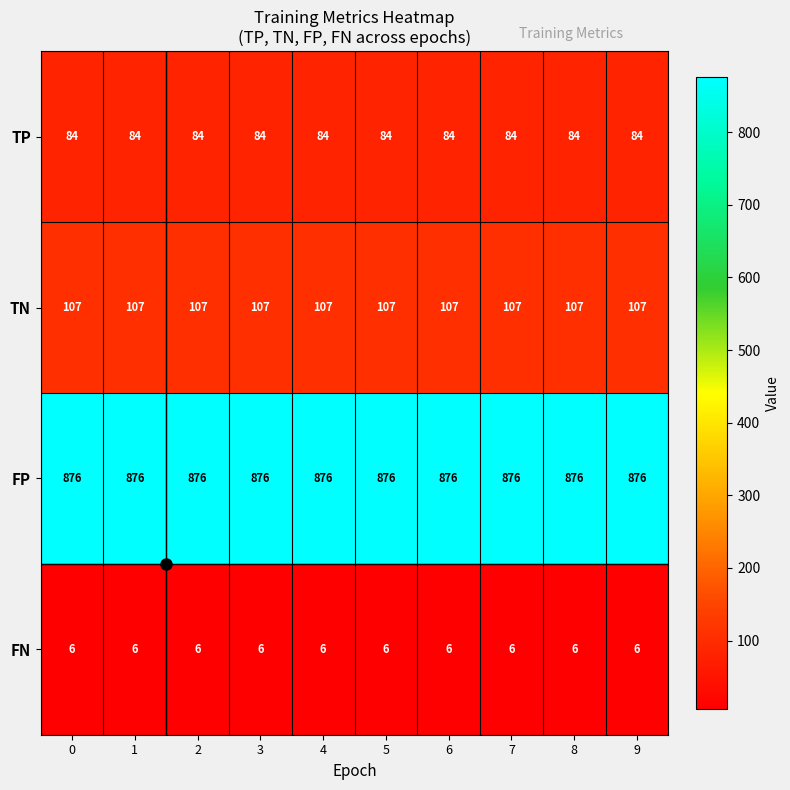

What is the minimum value shown in the chart?

6